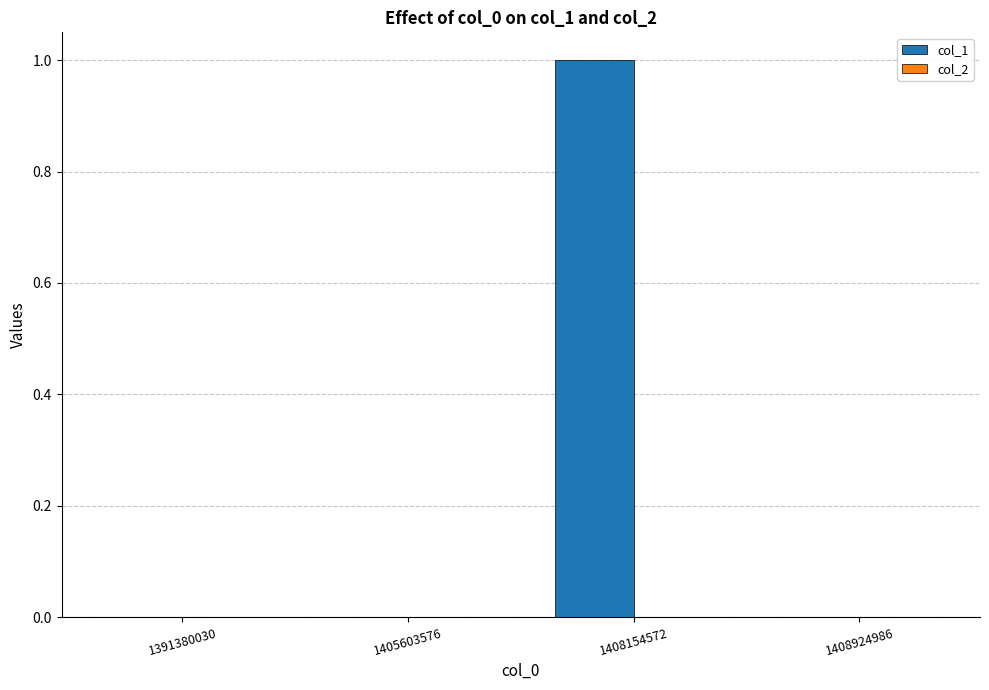

True or false: the data shows 0 at 1391380030.

True